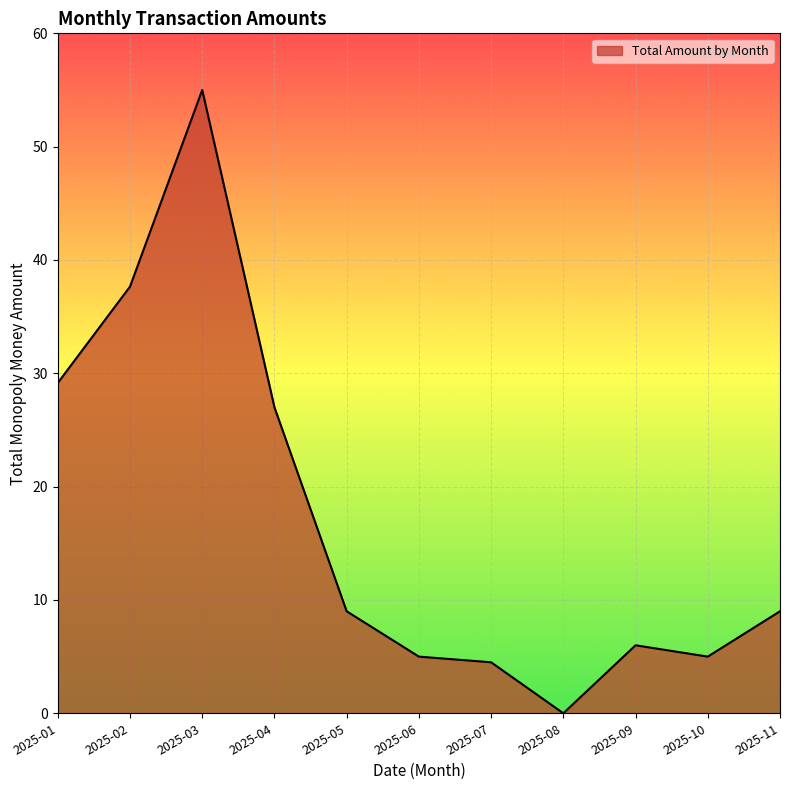

Where is the first local minimum?

2025-08